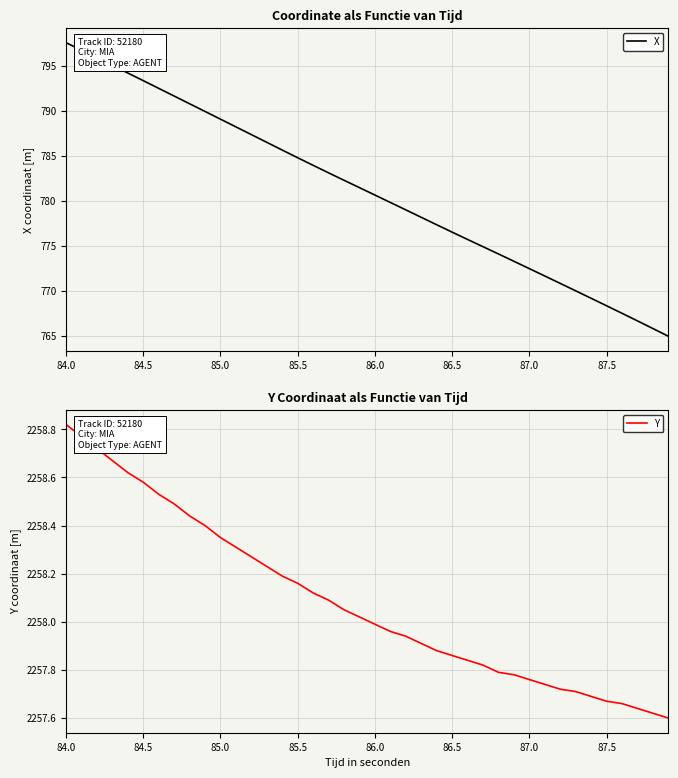

Which series has the largest total across all categories?

Y